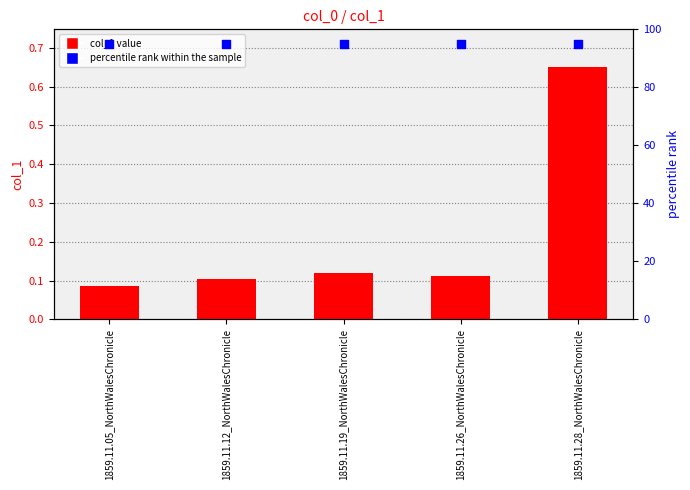

At how many categories does at least one series exceed 28?

5